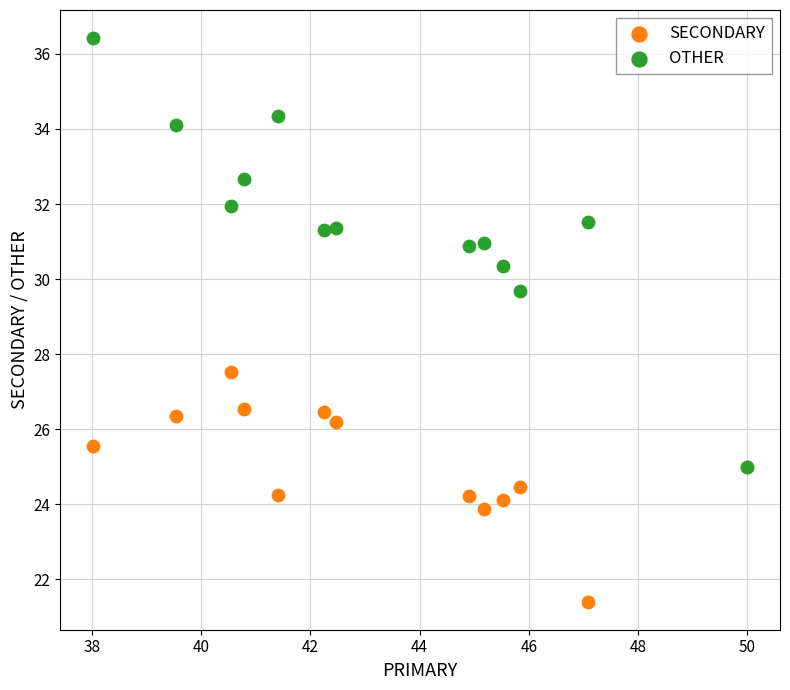

Across all series, what Y value is closest to 28?

27.5